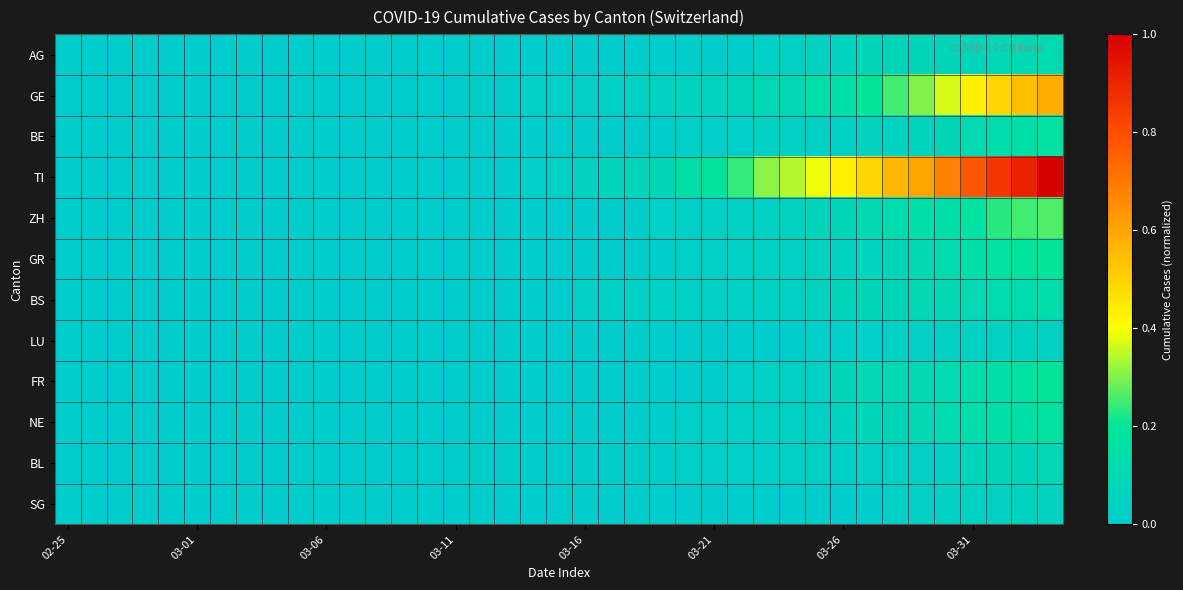

How many categories are shown in the chart?

39